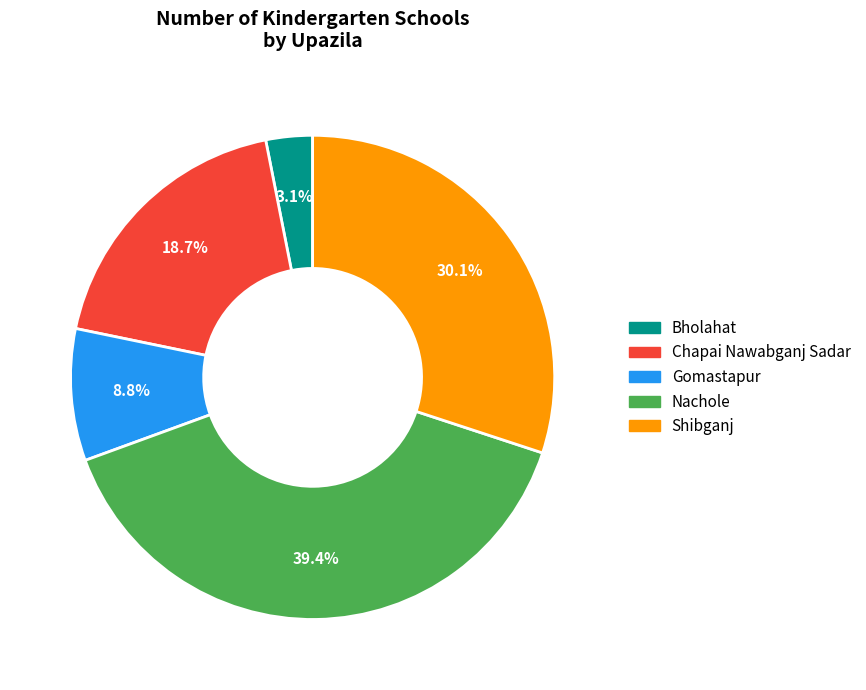

Count the number of slices in the pie.

5